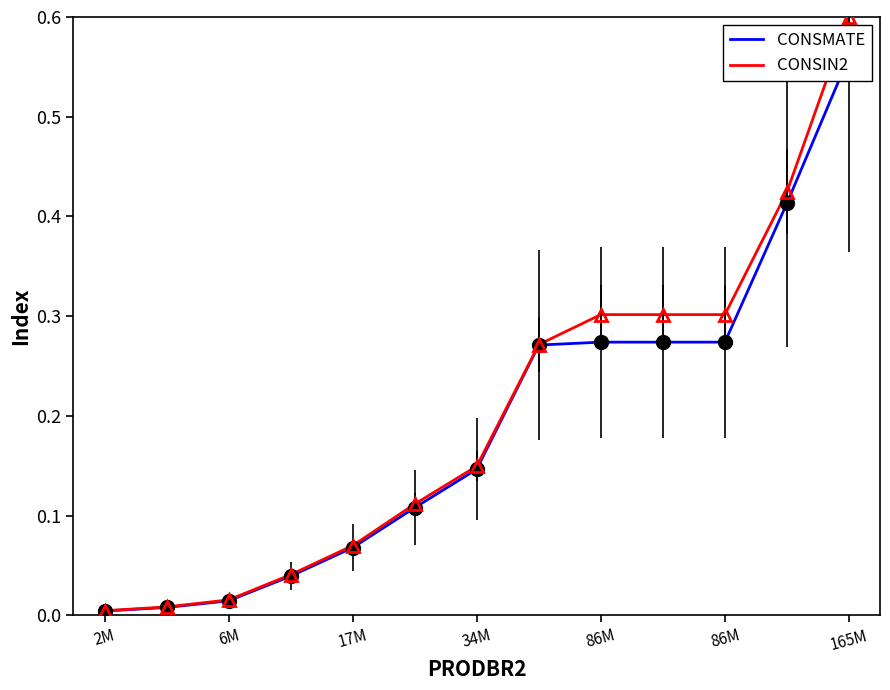

Is the value of CONSMATE at 165M greater than the value of CONSIN2 at 2M?

Yes